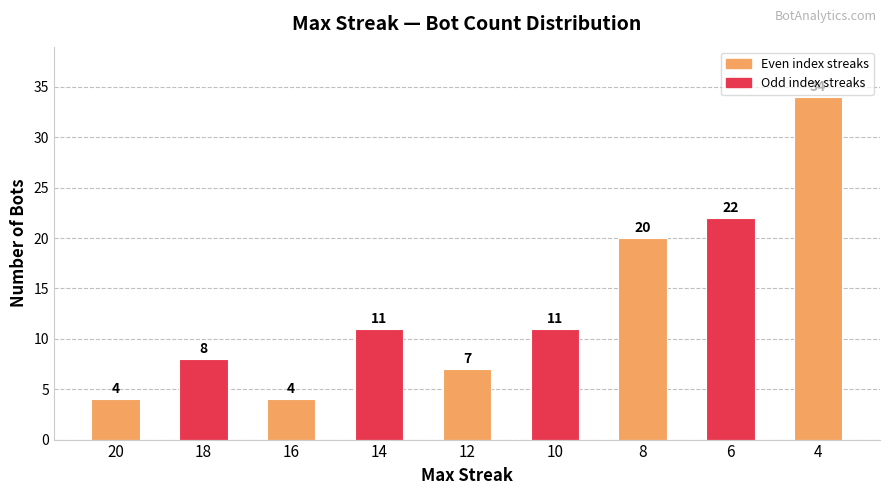

What is the ratio of the value at 20 to the value at 18?

0.5